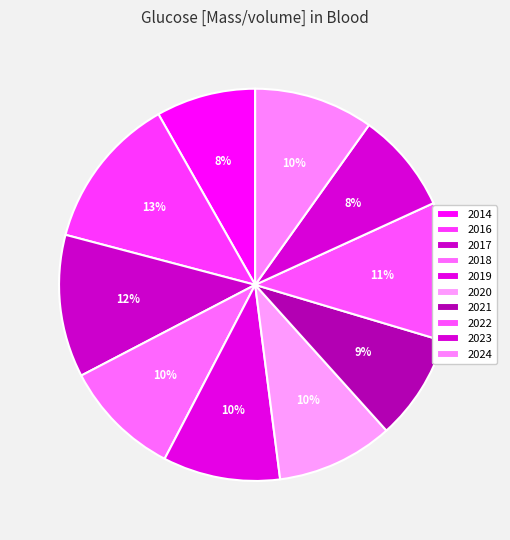

What percentage is the 2018 slice, to the nearest percent?

10%